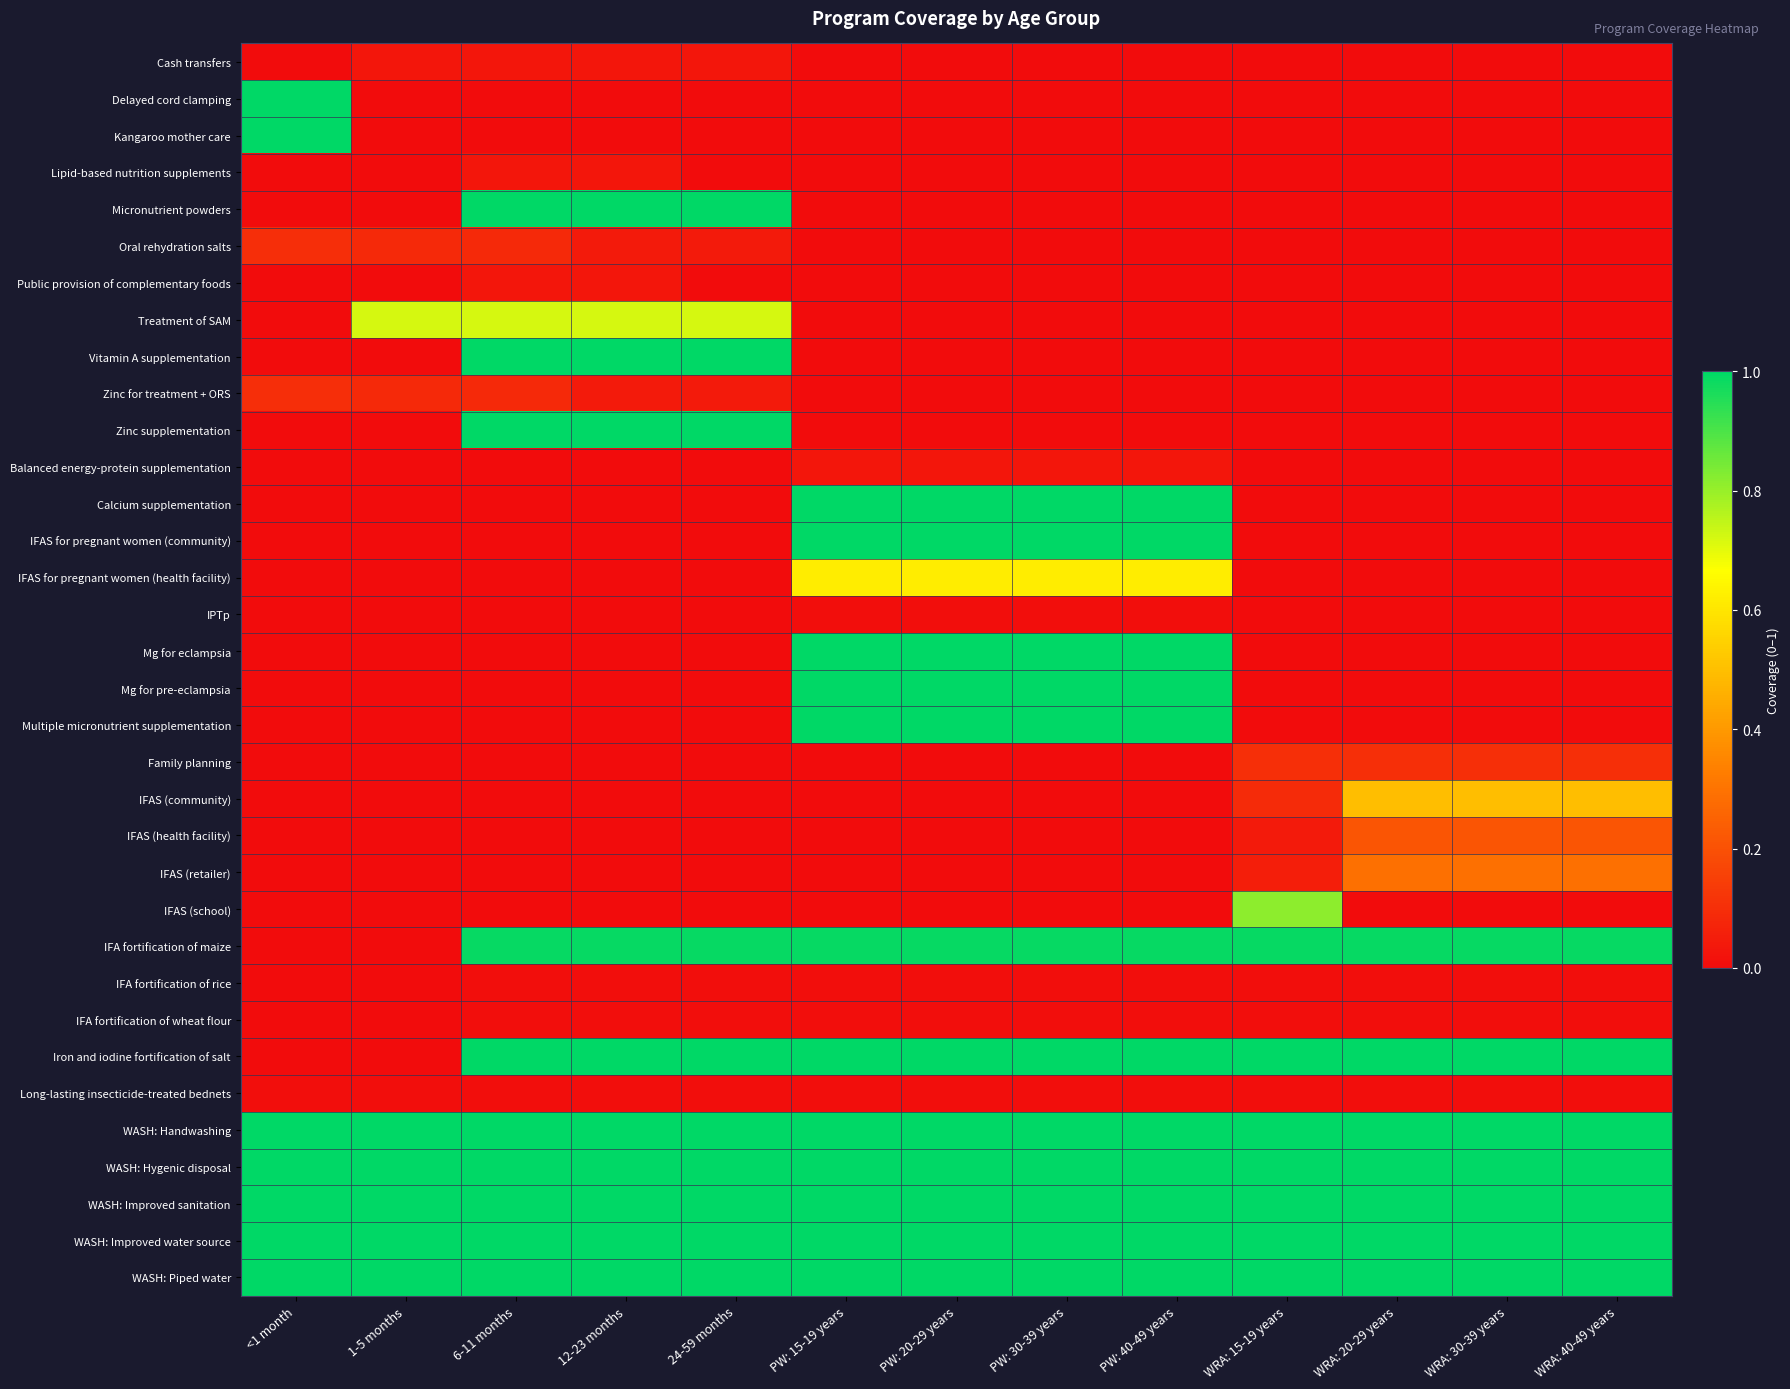

Reading left to right, what are all the values shown in this chart?

Cash transfers: <1 month=0.0	1-5 months=0.0	6-11 months=0.0	12-23 months=0.0	24-59 months=0.0	PW: 15-19 years=0.0	PW: 20-29 years=0.0	PW: 30-39 years=0.0	PW: 40-49 years=0.0	WRA: 15-19 years=0.0	WRA: 20-29 years=0.0	WRA: 30-39 years=0.0	WRA: 40-49 years=0.0
Delayed cord clamping: <1 month=1.0	1-5 months=0.0	6-11 months=0.0	12-23 months=0.0	24-59 months=0.0	PW: 15-19 years=0.0	PW: 20-29 years=0.0	PW: 30-39 years=0.0	PW: 40-49 years=0.0	WRA: 15-19 years=0.0	WRA: 20-29 years=0.0	WRA: 30-39 years=0.0	WRA: 40-49 years=0.0
Kangaroo mother care: <1 month=1.0	1-5 months=0.0	6-11 months=0.0	12-23 months=0.0	24-59 months=0.0	PW: 15-19 years=0.0	PW: 20-29 years=0.0	PW: 30-39 years=0.0	PW: 40-49 years=0.0	WRA: 15-19 years=0.0	WRA: 20-29 years=0.0	WRA: 30-39 years=0.0	WRA: 40-49 years=0.0
Lipid-based nutrition supplements: <1 month=0.0	1-5 months=0.0	6-11 months=0.0	12-23 months=0.0	24-59 months=0.0	PW: 15-19 years=0.0	PW: 20-29 years=0.0	PW: 30-39 years=0.0	PW: 40-49 years=0.0	WRA: 15-19 years=0.0	WRA: 20-29 years=0.0	WRA: 30-39 years=0.0	WRA: 40-49 years=0.0
Micronutrient powders: <1 month=0.0	1-5 months=0.0	6-11 months=1.0	12-23 months=1.0	24-59 months=1.0	PW: 15-19 years=0.0	PW: 20-29 years=0.0	PW: 30-39 years=0.0	PW: 40-49 years=0.0	WRA: 15-19 years=0.0	WRA: 20-29 years=0.0	WRA: 30-39 years=0.0	WRA: 40-49 years=0.0
Oral rehydration salts: <1 month=0.1	1-5 months=0.1	6-11 months=0.1	12-23 months=0.0	24-59 months=0.0	PW: 15-19 years=0.0	PW: 20-29 years=0.0	PW: 30-39 years=0.0	PW: 40-49 years=0.0	WRA: 15-19 years=0.0	WRA: 20-29 years=0.0	WRA: 30-39 years=0.0	WRA: 40-49 years=0.0
Public provision of complementary foods: <1 month=0.0	1-5 months=0.0	6-11 months=0.0	12-23 months=0.0	24-59 months=0.0	PW: 15-19 years=0.0	PW: 20-29 years=0.0	PW: 30-39 years=0.0	PW: 40-49 years=0.0	WRA: 15-19 years=0.0	WRA: 20-29 years=0.0	WRA: 30-39 years=0.0	WRA: 40-49 years=0.0
Treatment of SAM: <1 month=0.0	1-5 months=0.7	6-11 months=0.7	12-23 months=0.7	24-59 months=0.7	PW: 15-19 years=0.0	PW: 20-29 years=0.0	PW: 30-39 years=0.0	PW: 40-49 years=0.0	WRA: 15-19 years=0.0	WRA: 20-29 years=0.0	WRA: 30-39 years=0.0	WRA: 40-49 years=0.0
Vitamin A supplementation: <1 month=0.0	1-5 months=0.0	6-11 months=1.0	12-23 months=1.0	24-59 months=1.0	PW: 15-19 years=0.0	PW: 20-29 years=0.0	PW: 30-39 years=0.0	PW: 40-49 years=0.0	WRA: 15-19 years=0.0	WRA: 20-29 years=0.0	WRA: 30-39 years=0.0	WRA: 40-49 years=0.0
Zinc for treatment + ORS: <1 month=0.1	1-5 months=0.1	6-11 months=0.1	12-23 months=0.0	24-59 months=0.0	PW: 15-19 years=0.0	PW: 20-29 years=0.0	PW: 30-39 years=0.0	PW: 40-49 years=0.0	WRA: 15-19 years=0.0	WRA: 20-29 years=0.0	WRA: 30-39 years=0.0	WRA: 40-49 years=0.0
Zinc supplementation: <1 month=0.0	1-5 months=0.0	6-11 months=1.0	12-23 months=1.0	24-59 months=1.0	PW: 15-19 years=0.0	PW: 20-29 years=0.0	PW: 30-39 years=0.0	PW: 40-49 years=0.0	WRA: 15-19 years=0.0	WRA: 20-29 years=0.0	WRA: 30-39 years=0.0	WRA: 40-49 years=0.0
Balanced energy-protein supplementation: <1 month=0.0	1-5 months=0.0	6-11 months=0.0	12-23 months=0.0	24-59 months=0.0	PW: 15-19 years=0.0	PW: 20-29 years=0.0	PW: 30-39 years=0.0	PW: 40-49 years=0.0	WRA: 15-19 years=0.0	WRA: 20-29 years=0.0	WRA: 30-39 years=0.0	WRA: 40-49 years=0.0
Calcium supplementation: <1 month=0.0	1-5 months=0.0	6-11 months=0.0	12-23 months=0.0	24-59 months=0.0	PW: 15-19 years=1.0	PW: 20-29 years=1.0	PW: 30-39 years=1.0	PW: 40-49 years=1.0	WRA: 15-19 years=0.0	WRA: 20-29 years=0.0	WRA: 30-39 years=0.0	WRA: 40-49 years=0.0
IFAS for pregnant women (community): <1 month=0.0	1-5 months=0.0	6-11 months=0.0	12-23 months=0.0	24-59 months=0.0	PW: 15-19 years=1.0	PW: 20-29 years=1.0	PW: 30-39 years=1.0	PW: 40-49 years=1.0	WRA: 15-19 years=0.0	WRA: 20-29 years=0.0	WRA: 30-39 years=0.0	WRA: 40-49 years=0.0
IFAS for pregnant women (health facility): <1 month=0.0	1-5 months=0.0	6-11 months=0.0	12-23 months=0.0	24-59 months=0.0	PW: 15-19 years=0.6	PW: 20-29 years=0.6	PW: 30-39 years=0.6	PW: 40-49 years=0.6	WRA: 15-19 years=0.0	WRA: 20-29 years=0.0	WRA: 30-39 years=0.0	WRA: 40-49 years=0.0
IPTp: <1 month=0.0	1-5 months=0.0	6-11 months=0.0	12-23 months=0.0	24-59 months=0.0	PW: 15-19 years=0.0	PW: 20-29 years=0.0	PW: 30-39 years=0.0	PW: 40-49 years=0.0	WRA: 15-19 years=0.0	WRA: 20-29 years=0.0	WRA: 30-39 years=0.0	WRA: 40-49 years=0.0
Mg for eclampsia: <1 month=0.0	1-5 months=0.0	6-11 months=0.0	12-23 months=0.0	24-59 months=0.0	PW: 15-19 years=1.0	PW: 20-29 years=1.0	PW: 30-39 years=1.0	PW: 40-49 years=1.0	WRA: 15-19 years=0.0	WRA: 20-29 years=0.0	WRA: 30-39 years=0.0	WRA: 40-49 years=0.0
Mg for pre-eclampsia: <1 month=0.0	1-5 months=0.0	6-11 months=0.0	12-23 months=0.0	24-59 months=0.0	PW: 15-19 years=1.0	PW: 20-29 years=1.0	PW: 30-39 years=1.0	PW: 40-49 years=1.0	WRA: 15-19 years=0.0	WRA: 20-29 years=0.0	WRA: 30-39 years=0.0	WRA: 40-49 years=0.0
Multiple micronutrient supplementation: <1 month=0.0	1-5 months=0.0	6-11 months=0.0	12-23 months=0.0	24-59 months=0.0	PW: 15-19 years=1.0	PW: 20-29 years=1.0	PW: 30-39 years=1.0	PW: 40-49 years=1.0	WRA: 15-19 years=0.0	WRA: 20-29 years=0.0	WRA: 30-39 years=0.0	WRA: 40-49 years=0.0
Family planning: <1 month=0.0	1-5 months=0.0	6-11 months=0.0	12-23 months=0.0	24-59 months=0.0	PW: 15-19 years=0.0	PW: 20-29 years=0.0	PW: 30-39 years=0.0	PW: 40-49 years=0.0	WRA: 15-19 years=0.1	WRA: 20-29 years=0.1	WRA: 30-39 years=0.1	WRA: 40-49 years=0.1
IFAS (community): <1 month=0.0	1-5 months=0.0	6-11 months=0.0	12-23 months=0.0	24-59 months=0.0	PW: 15-19 years=0.0	PW: 20-29 years=0.0	PW: 30-39 years=0.0	PW: 40-49 years=0.0	WRA: 15-19 years=0.1	WRA: 20-29 years=0.5	WRA: 30-39 years=0.5	WRA: 40-49 years=0.5
IFAS (health facility): <1 month=0.0	1-5 months=0.0	6-11 months=0.0	12-23 months=0.0	24-59 months=0.0	PW: 15-19 years=0.0	PW: 20-29 years=0.0	PW: 30-39 years=0.0	PW: 40-49 years=0.0	WRA: 15-19 years=0.0	WRA: 20-29 years=0.2	WRA: 30-39 years=0.2	WRA: 40-49 years=0.2
IFAS (retailer): <1 month=0.0	1-5 months=0.0	6-11 months=0.0	12-23 months=0.0	24-59 months=0.0	PW: 15-19 years=0.0	PW: 20-29 years=0.0	PW: 30-39 years=0.0	PW: 40-49 years=0.0	WRA: 15-19 years=0.1	WRA: 20-29 years=0.3	WRA: 30-39 years=0.3	WRA: 40-49 years=0.3
IFAS (school): <1 month=0.0	1-5 months=0.0	6-11 months=0.0	12-23 months=0.0	24-59 months=0.0	PW: 15-19 years=0.0	PW: 20-29 years=0.0	PW: 30-39 years=0.0	PW: 40-49 years=0.0	WRA: 15-19 years=0.8	WRA: 20-29 years=0.0	WRA: 30-39 years=0.0	WRA: 40-49 years=0.0
IFA fortification of maize: <1 month=0.0	1-5 months=0.0	6-11 months=1.0	12-23 months=1.0	24-59 months=1.0	PW: 15-19 years=1.0	PW: 20-29 years=1.0	PW: 30-39 years=1.0	PW: 40-49 years=1.0	WRA: 15-19 years=1.0	WRA: 20-29 years=1.0	WRA: 30-39 years=1.0	WRA: 40-49 years=1.0
IFA fortification of rice: <1 month=0.0	1-5 months=0.0	6-11 months=0.0	12-23 months=0.0	24-59 months=0.0	PW: 15-19 years=0.0	PW: 20-29 years=0.0	PW: 30-39 years=0.0	PW: 40-49 years=0.0	WRA: 15-19 years=0.0	WRA: 20-29 years=0.0	WRA: 30-39 years=0.0	WRA: 40-49 years=0.0
IFA fortification of wheat flour: <1 month=0.0	1-5 months=0.0	6-11 months=0.0	12-23 months=0.0	24-59 months=0.0	PW: 15-19 years=0.0	PW: 20-29 years=0.0	PW: 30-39 years=0.0	PW: 40-49 years=0.0	WRA: 15-19 years=0.0	WRA: 20-29 years=0.0	WRA: 30-39 years=0.0	WRA: 40-49 years=0.0
Iron and iodine fortification of salt: <1 month=0.0	1-5 months=0.0	6-11 months=1.0	12-23 months=1.0	24-59 months=1.0	PW: 15-19 years=1.0	PW: 20-29 years=1.0	PW: 30-39 years=1.0	PW: 40-49 years=1.0	WRA: 15-19 years=1.0	WRA: 20-29 years=1.0	WRA: 30-39 years=1.0	WRA: 40-49 years=1.0
Long-lasting insecticide-treated bednets: <1 month=0.0	1-5 months=0.0	6-11 months=0.0	12-23 months=0.0	24-59 months=0.0	PW: 15-19 years=0.0	PW: 20-29 years=0.0	PW: 30-39 years=0.0	PW: 40-49 years=0.0	WRA: 15-19 years=0.0	WRA: 20-29 years=0.0	WRA: 30-39 years=0.0	WRA: 40-49 years=0.0
WASH: Handwashing: <1 month=1.0	1-5 months=1.0	6-11 months=1.0	12-23 months=1.0	24-59 months=1.0	PW: 15-19 years=1.0	PW: 20-29 years=1.0	PW: 30-39 years=1.0	PW: 40-49 years=1.0	WRA: 15-19 years=1.0	WRA: 20-29 years=1.0	WRA: 30-39 years=1.0	WRA: 40-49 years=1.0
WASH: Hygenic disposal: <1 month=1.0	1-5 months=1.0	6-11 months=1.0	12-23 months=1.0	24-59 months=1.0	PW: 15-19 years=1.0	PW: 20-29 years=1.0	PW: 30-39 years=1.0	PW: 40-49 years=1.0	WRA: 15-19 years=1.0	WRA: 20-29 years=1.0	WRA: 30-39 years=1.0	WRA: 40-49 years=1.0
WASH: Improved sanitation: <1 month=1.0	1-5 months=1.0	6-11 months=1.0	12-23 months=1.0	24-59 months=1.0	PW: 15-19 years=1.0	PW: 20-29 years=1.0	PW: 30-39 years=1.0	PW: 40-49 years=1.0	WRA: 15-19 years=1.0	WRA: 20-29 years=1.0	WRA: 30-39 years=1.0	WRA: 40-49 years=1.0
WASH: Improved water source: <1 month=1.0	1-5 months=1.0	6-11 months=1.0	12-23 months=1.0	24-59 months=1.0	PW: 15-19 years=1.0	PW: 20-29 years=1.0	PW: 30-39 years=1.0	PW: 40-49 years=1.0	WRA: 15-19 years=1.0	WRA: 20-29 years=1.0	WRA: 30-39 years=1.0	WRA: 40-49 years=1.0
WASH: Piped water: <1 month=1.0	1-5 months=1.0	6-11 months=1.0	12-23 months=1.0	24-59 months=1.0	PW: 15-19 years=1.0	PW: 20-29 years=1.0	PW: 30-39 years=1.0	PW: 40-49 years=1.0	WRA: 15-19 years=1.0	WRA: 20-29 years=1.0	WRA: 30-39 years=1.0	WRA: 40-49 years=1.0